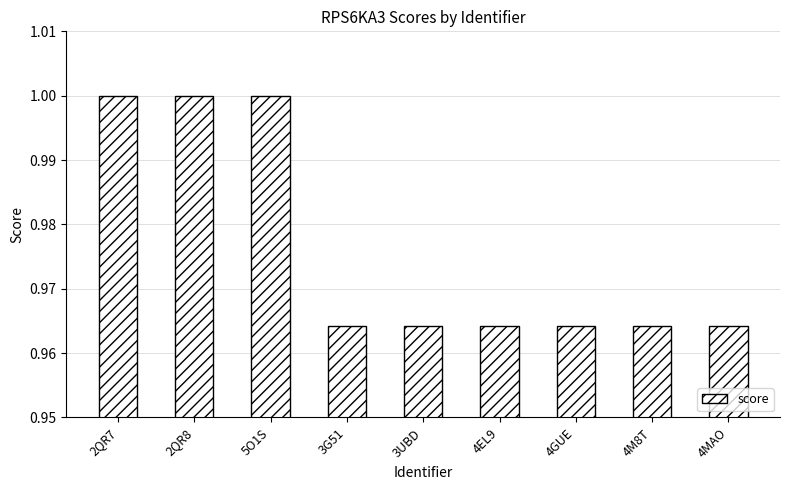

The value at 4MAO is 0.7. True or false?

False